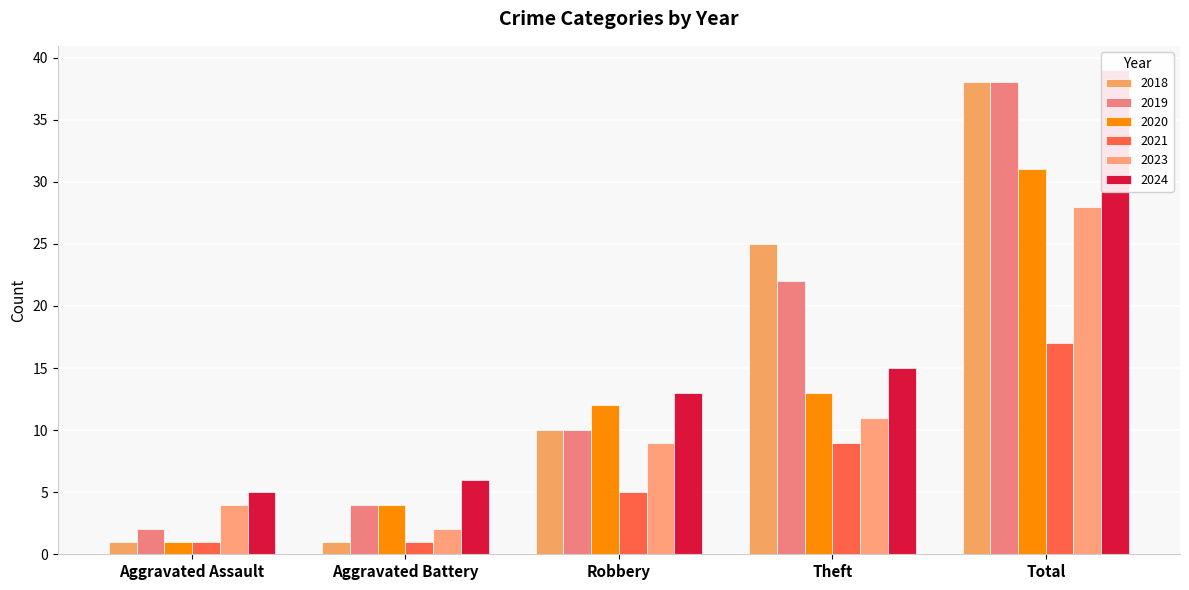

At how many categories does at least one series exceed 12?

3